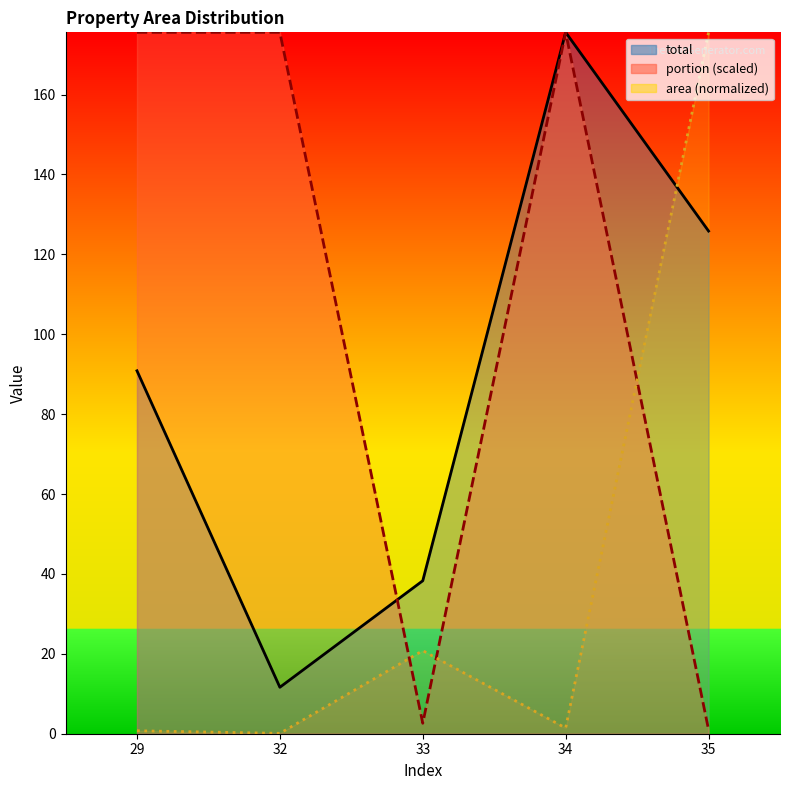

How many distinct data groups are displayed?

3